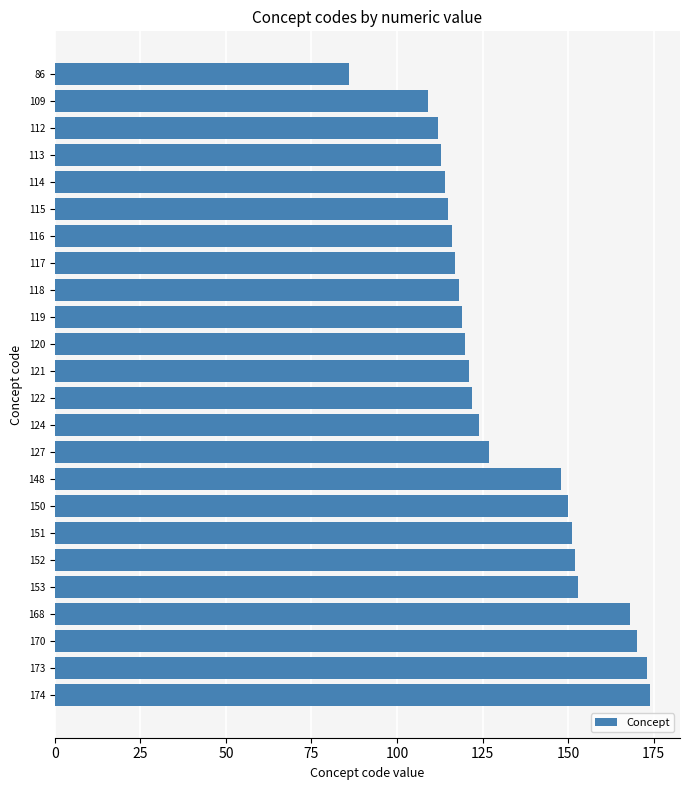

What is the ratio of the value at 170 to the value at 152?

1.1